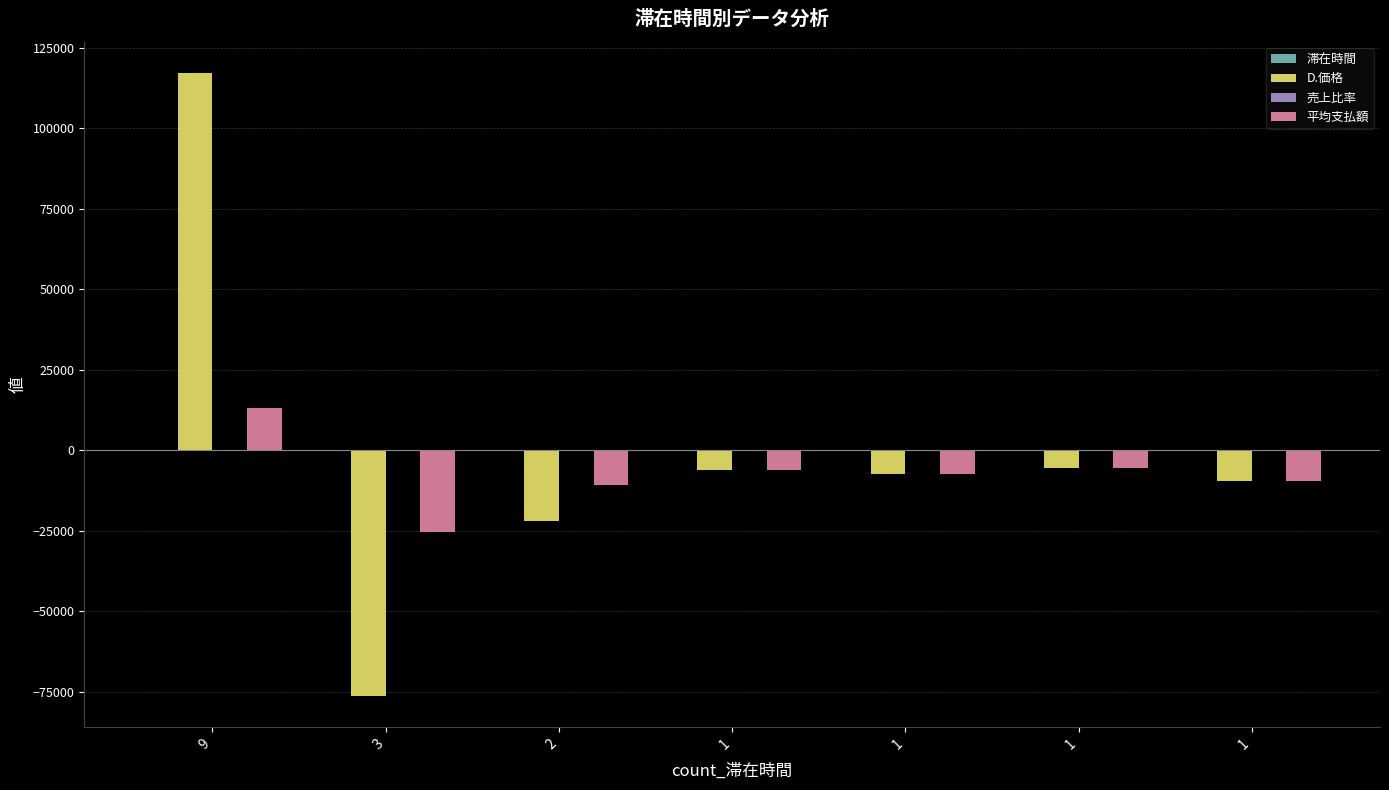

How many positive values does the D.価格 series have?

1